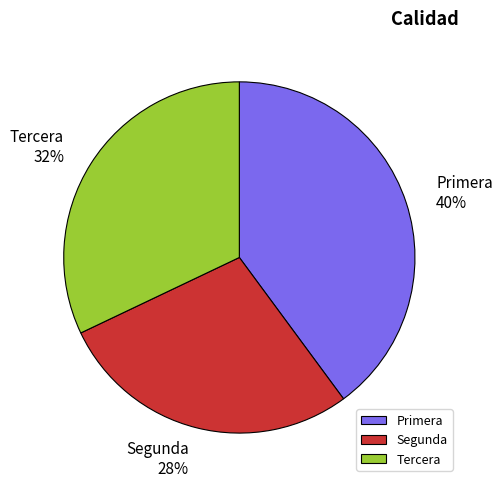

How many slices are in this pie chart?

3